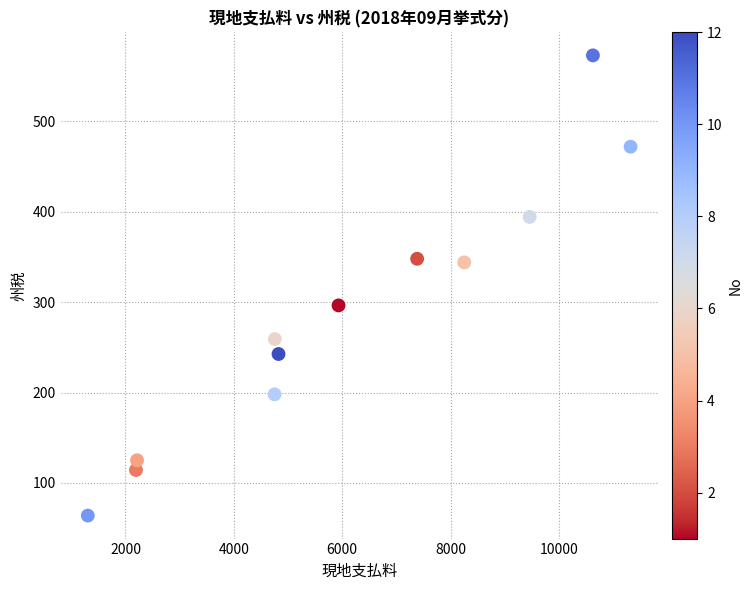

What is the average X value?

6085.2